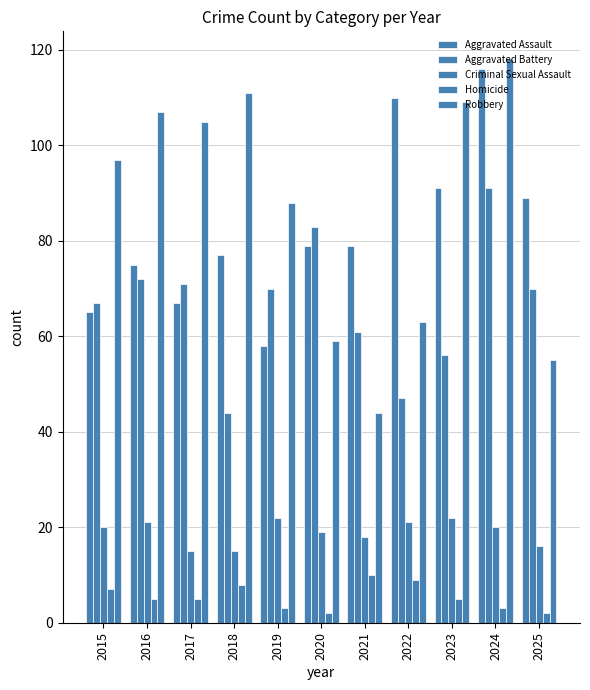

Between 2019 and 2023, which is larger?

2023